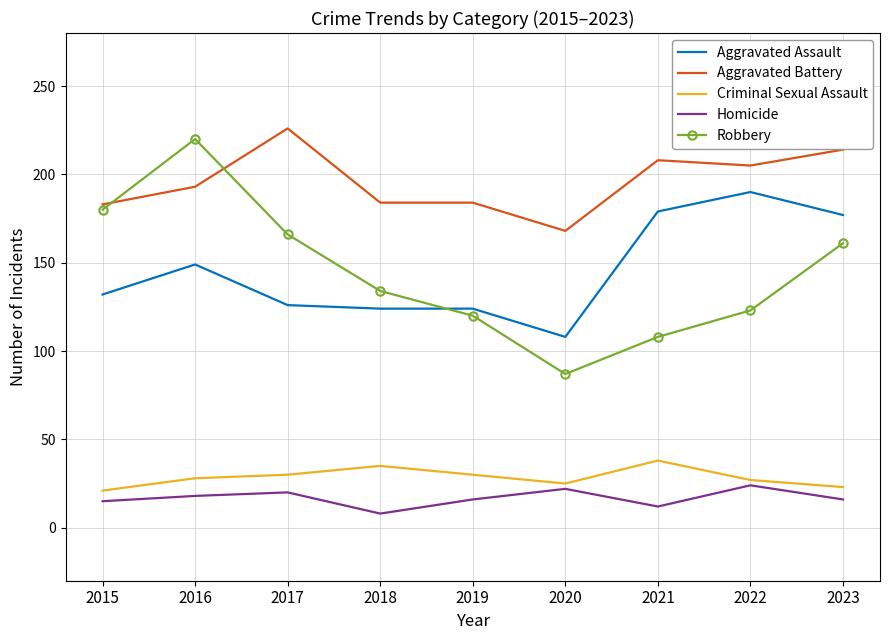

What is the sum of the Homicide values at 2019 and 2016?

34